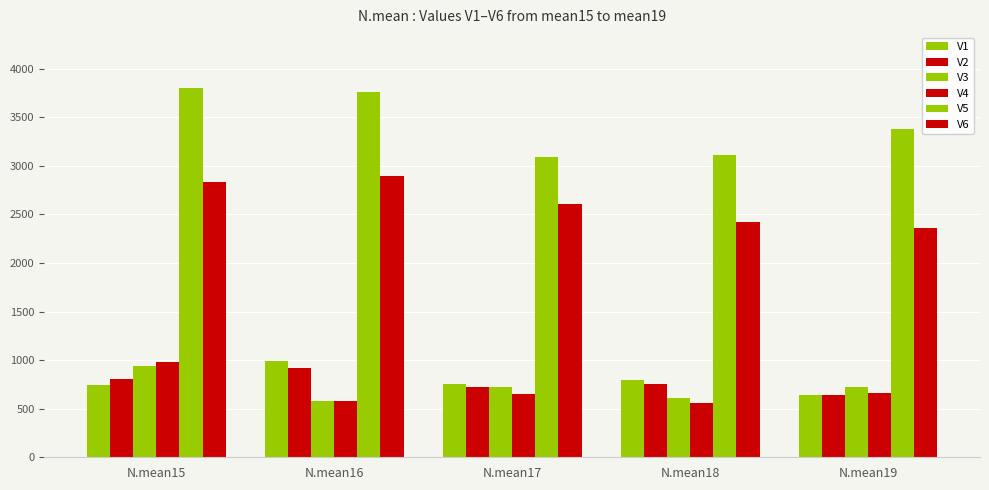

Which series changed the most between N.mean16 and N.mean17?

V5